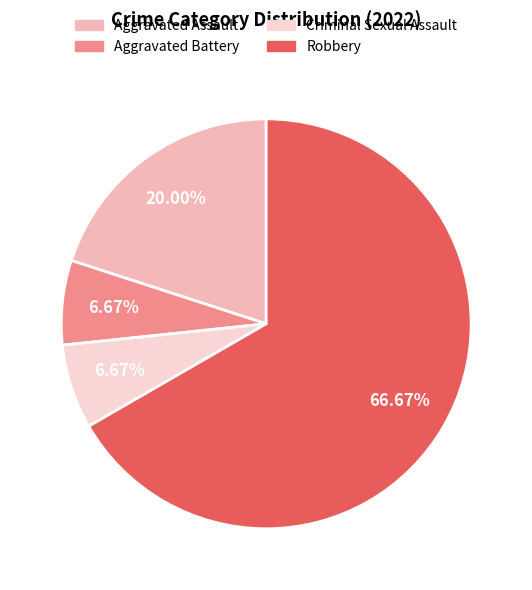

To the nearest percent, what is the difference between the largest and smallest slice percentages?

60%